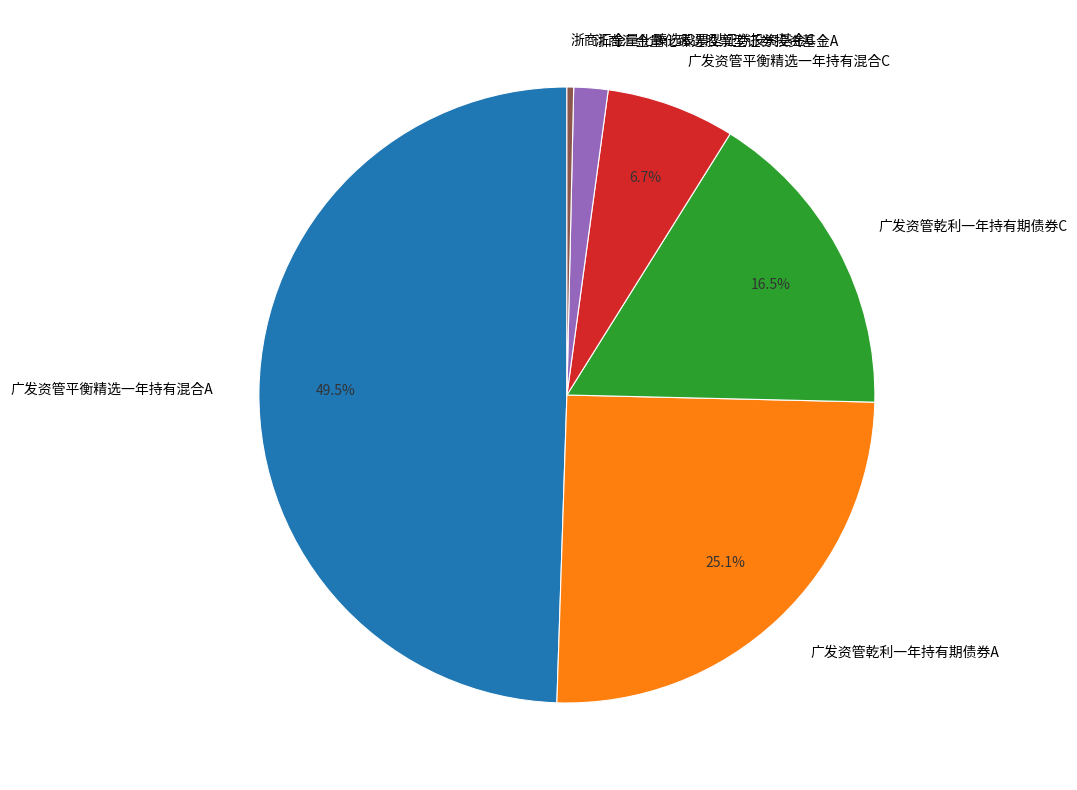

To the nearest percent, what is the difference between the 广发资管乾利一年持有期债券C and 广发资管平衡精选一年持有混合A slice percentages?

33%